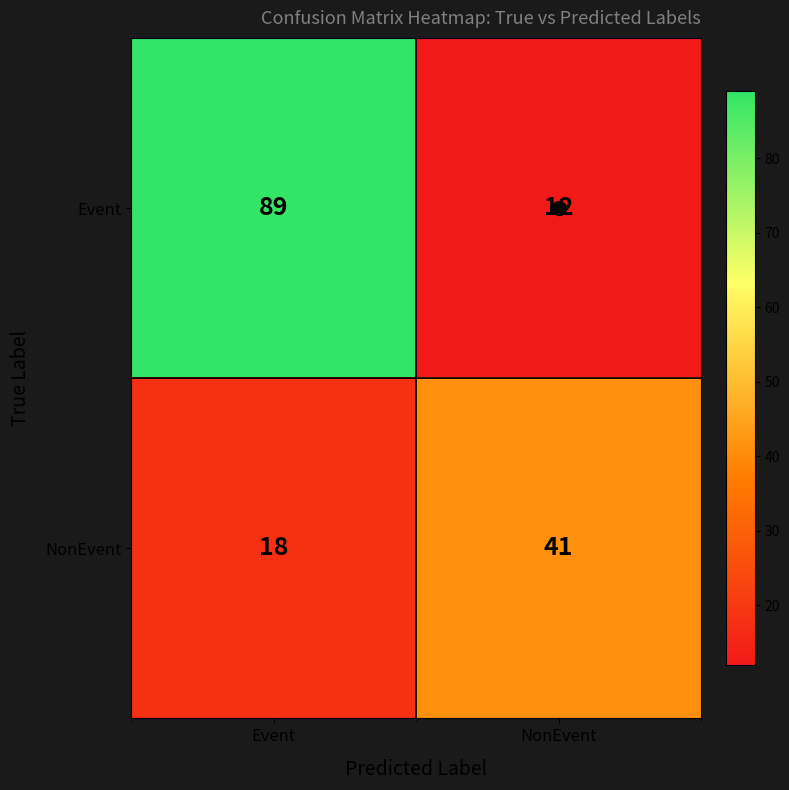

Is it true that Event equals 12 at NonEvent?

True